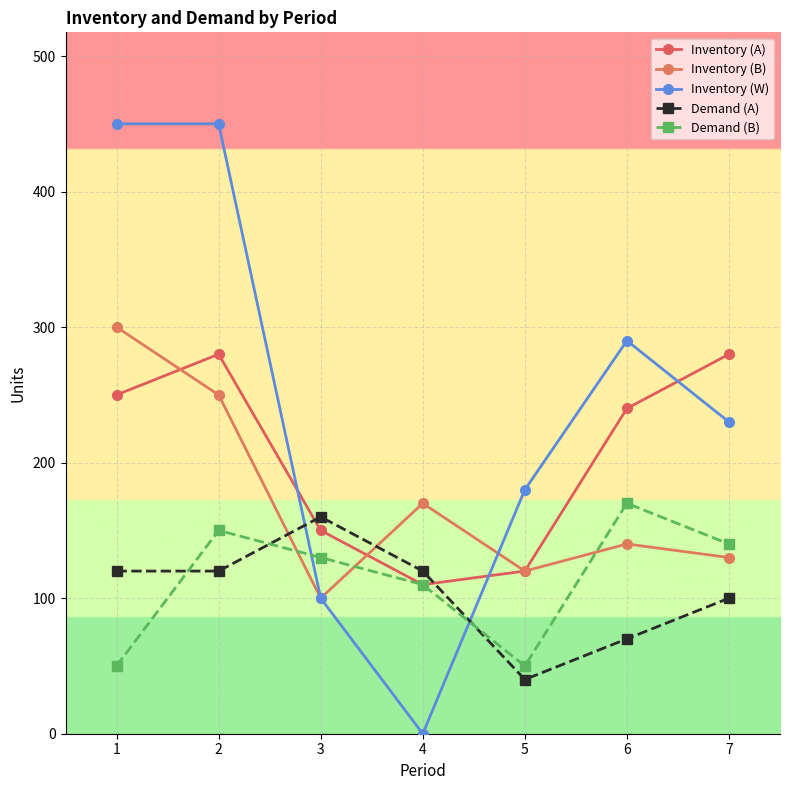

What is the value of the Inventory (A) point at the 1st from the left?

250